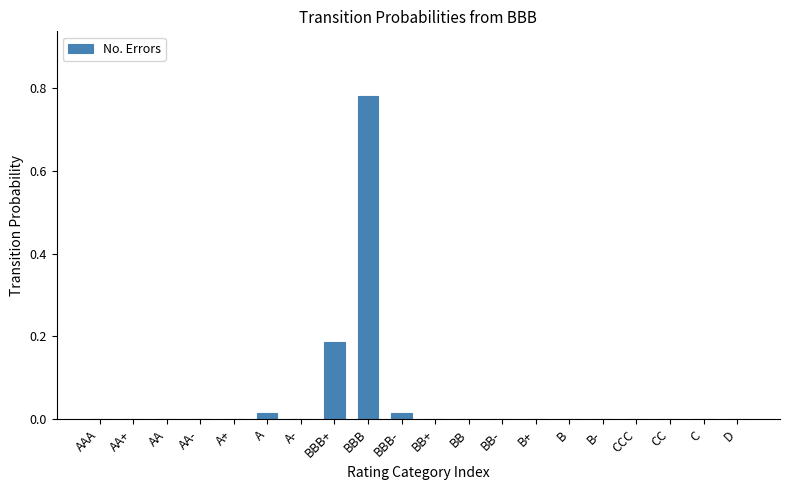

Which has a higher value, AA- or BBB?

BBB